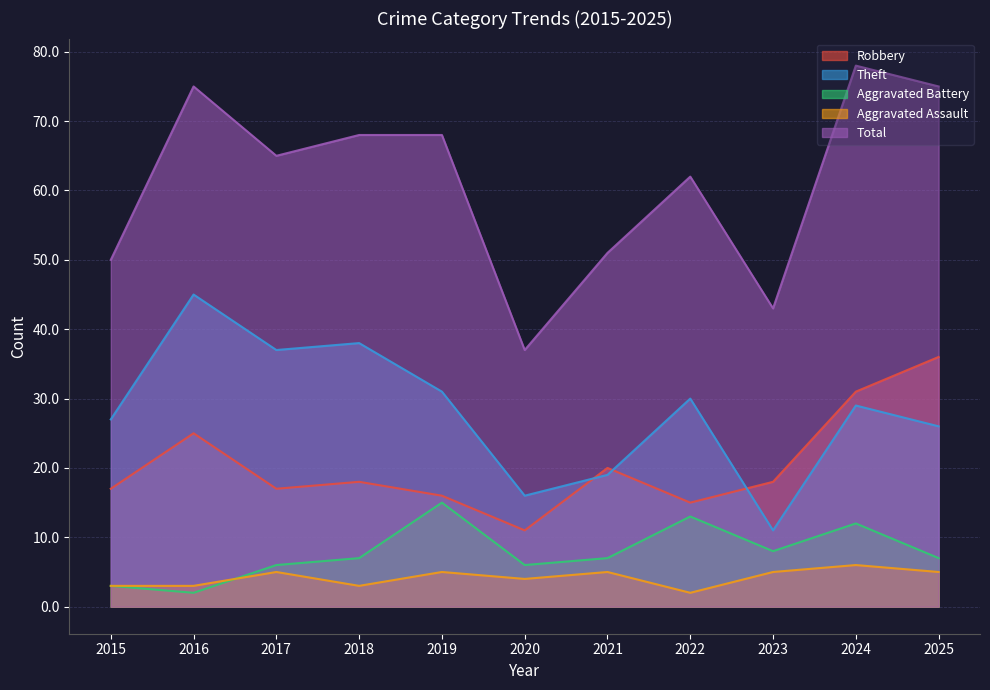

What is the difference between the second highest and minimum values in the Robbery series?

20